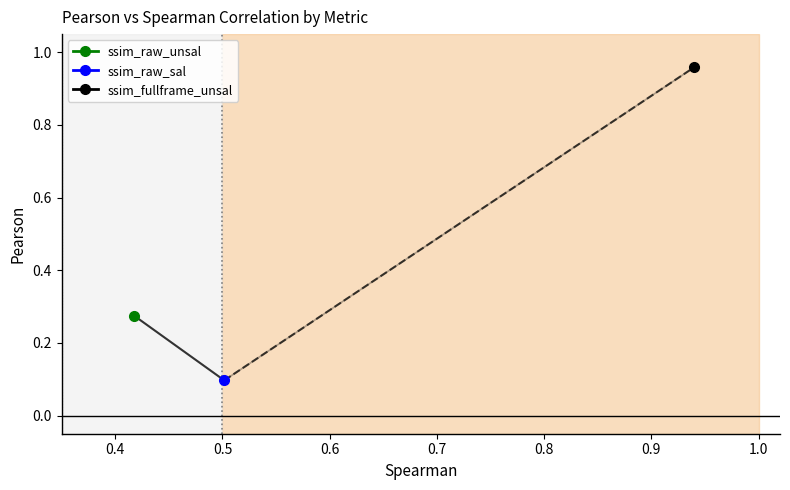

Which series has the largest range (max minus min)?

ssim_raw_sal